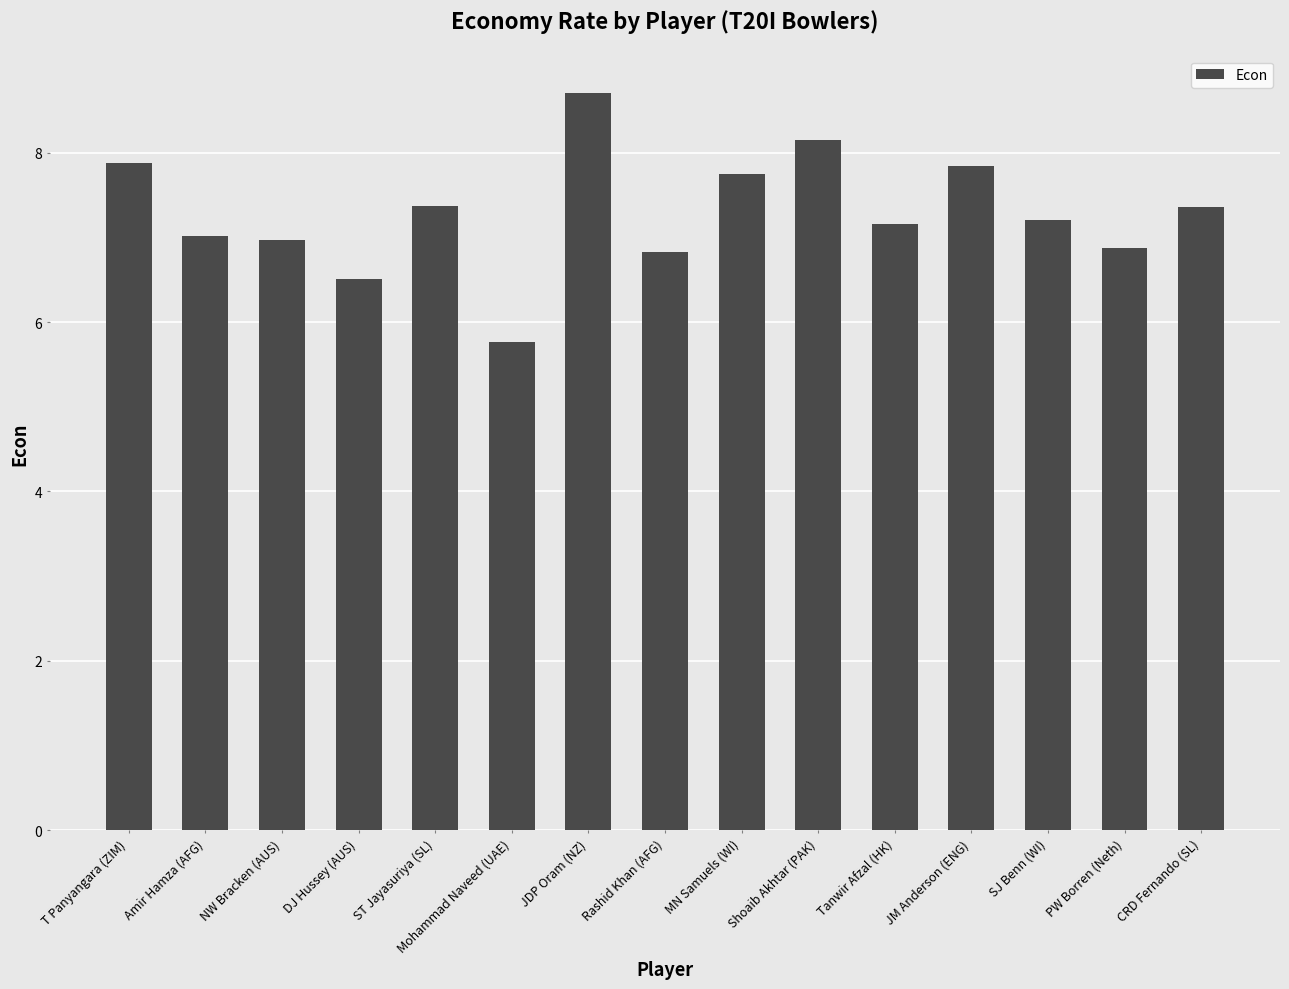

The chart shows a value of 6.9 at PW Borren (Neth). True or false?

True